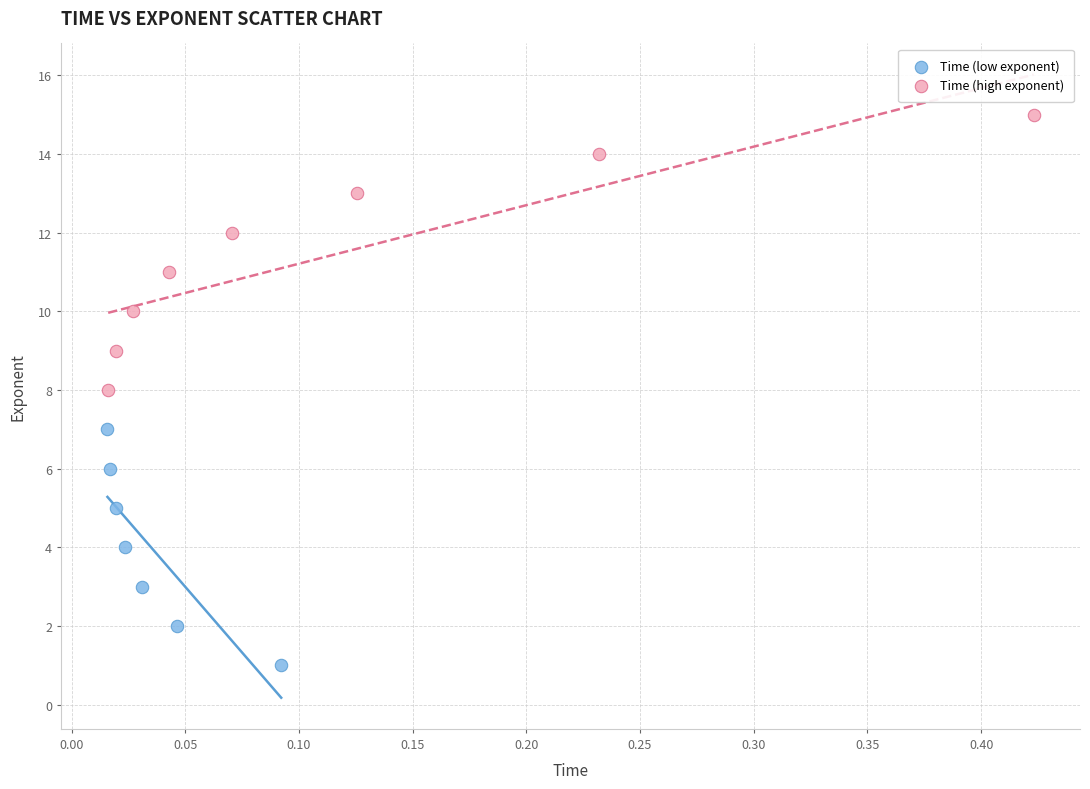

Which series has the largest Y range (max minus min)?

Time (high exponent)